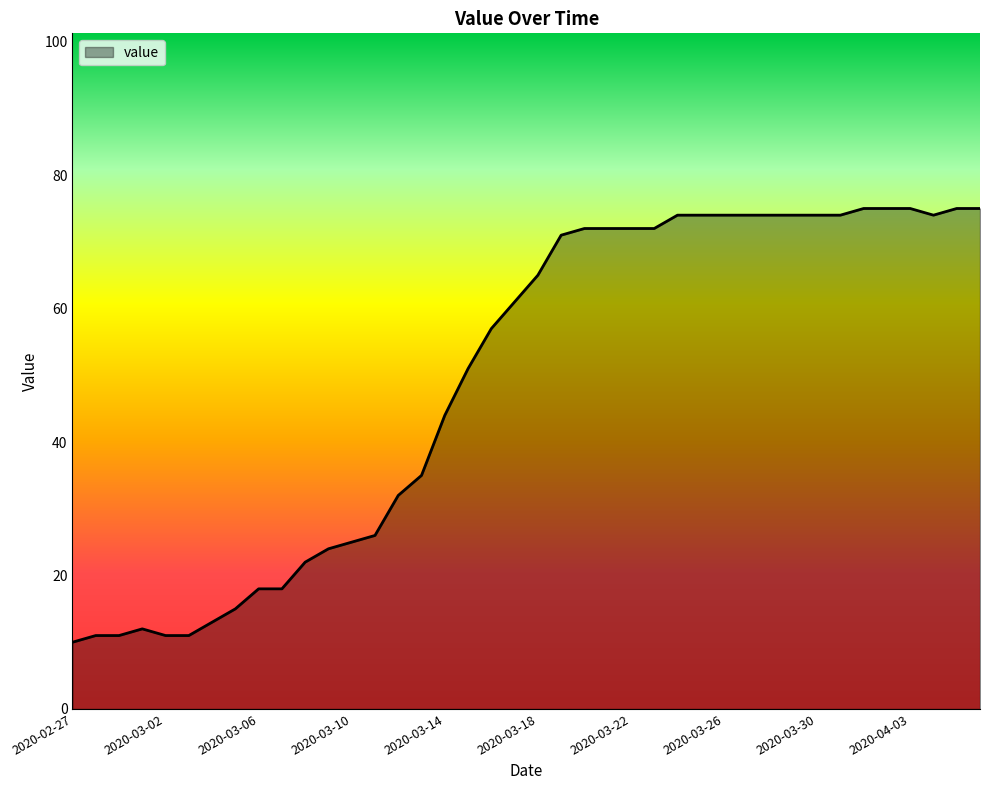

What is the maximum value shown in the chart?

75